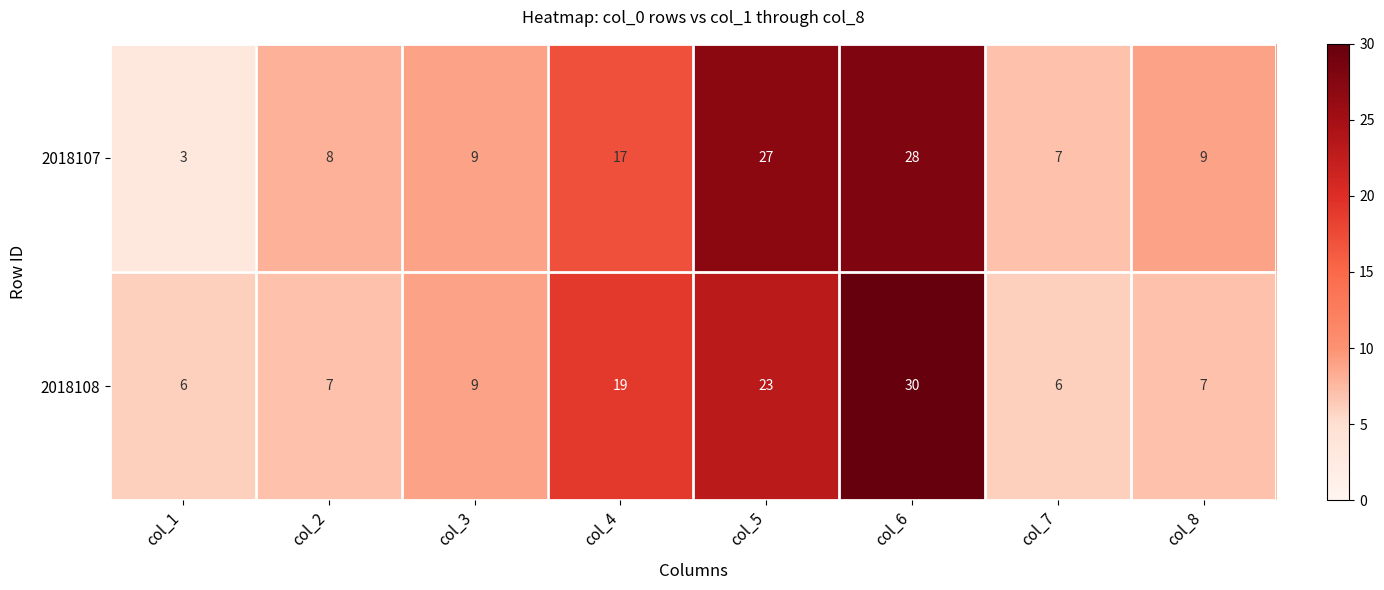

At how many categories does at least one series exceed 13?

3